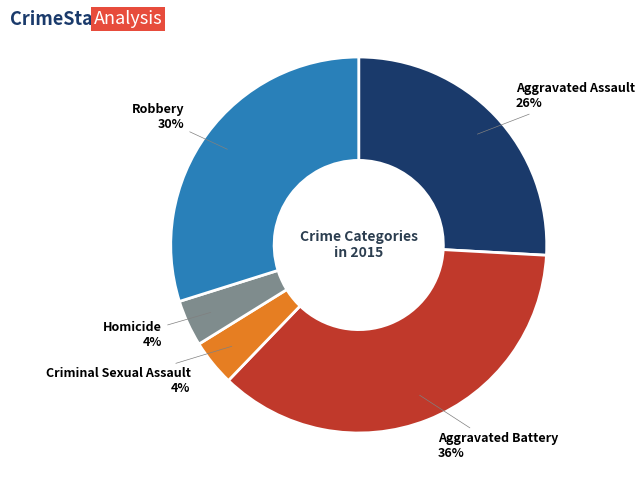

True or false: Homicide accounts for 4% of the total.

True